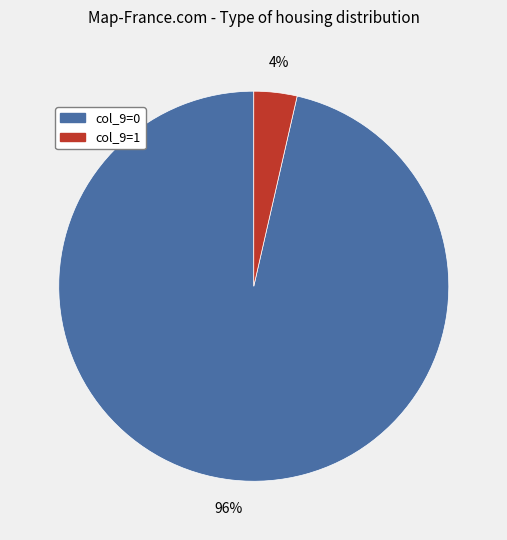

Do col_9=0 and col_9=1 together represent more than half of the pie?

Yes